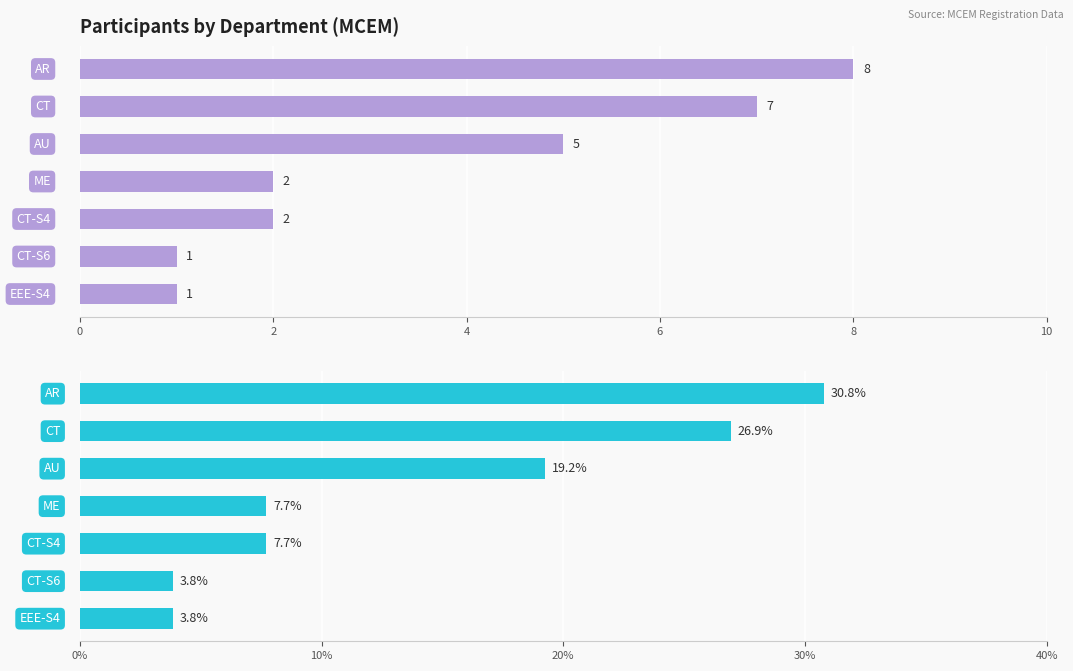

How many data points in Percentage are above 7?

5